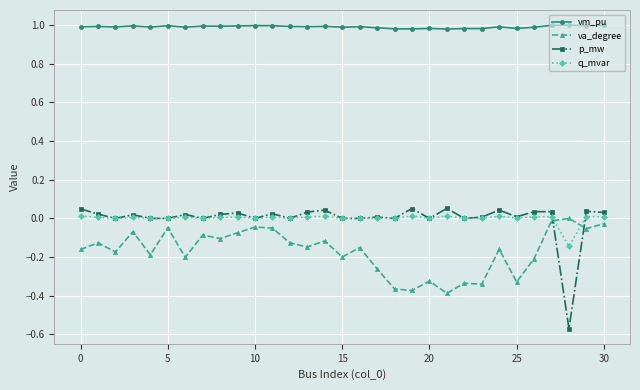

Which series ends up on top after the final intersection of p_mw and q_mvar?

p_mw